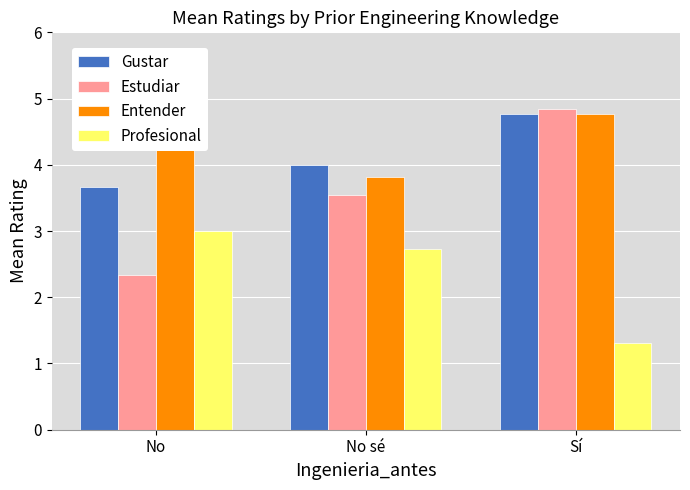

At which category does the chart reach its peak across all series?

Sí